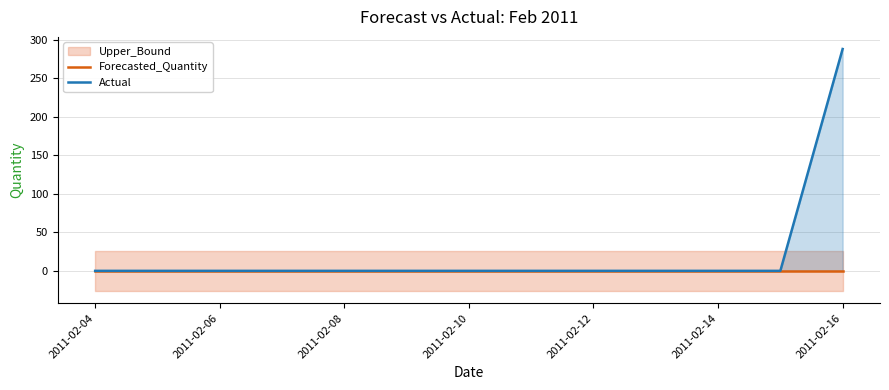

Where is Actual nearest to the value 144?

2011-02-04